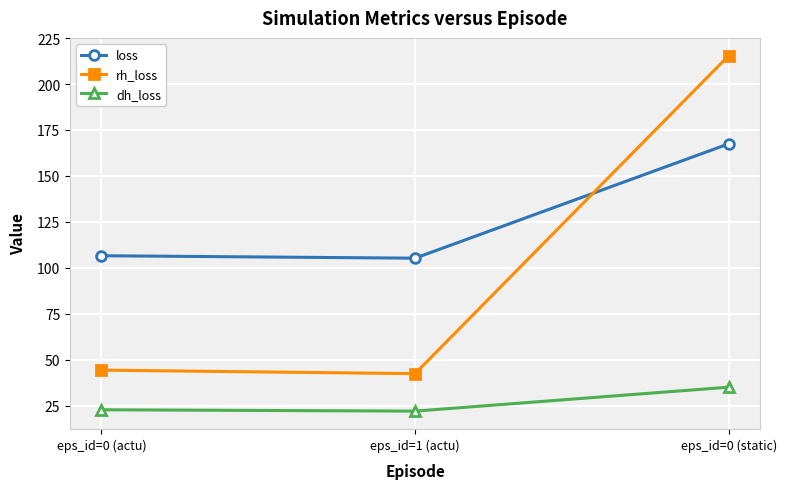

Which series has the largest range (max minus min)?

rh_loss